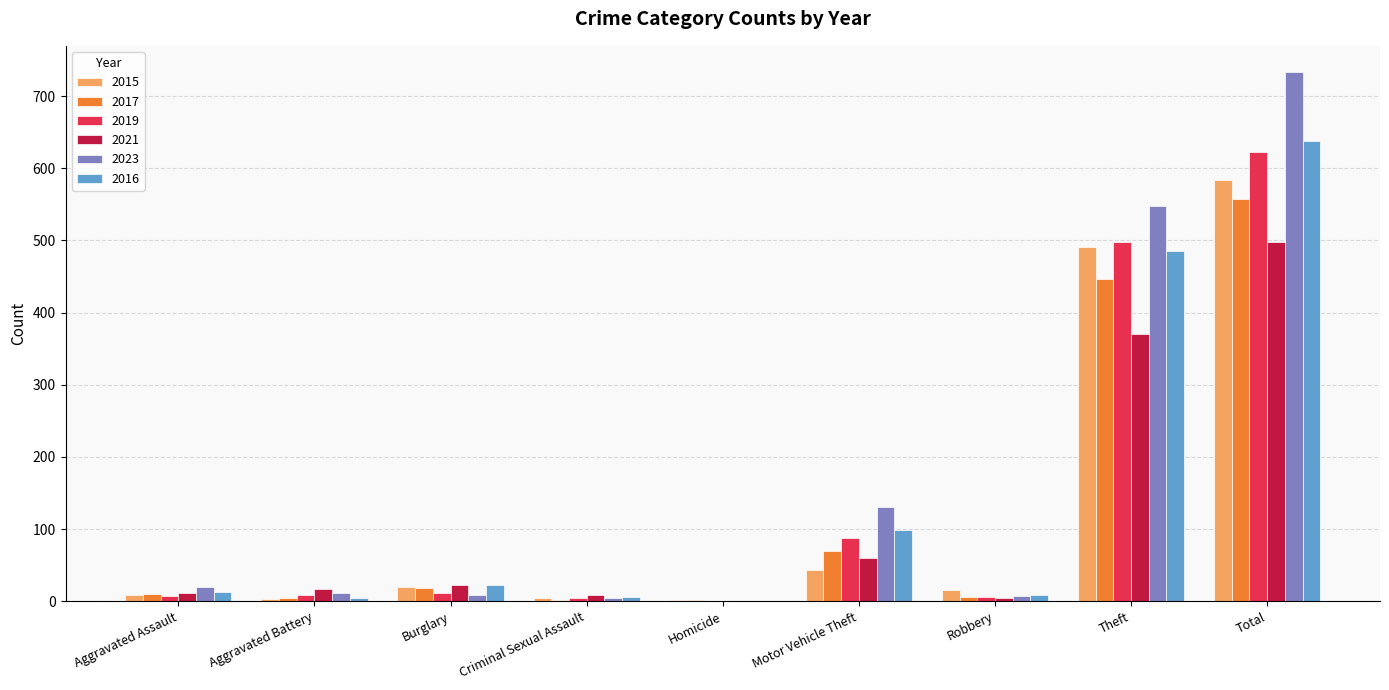

What is the sum of the 2019 values at Theft and Motor Vehicle Theft?

585